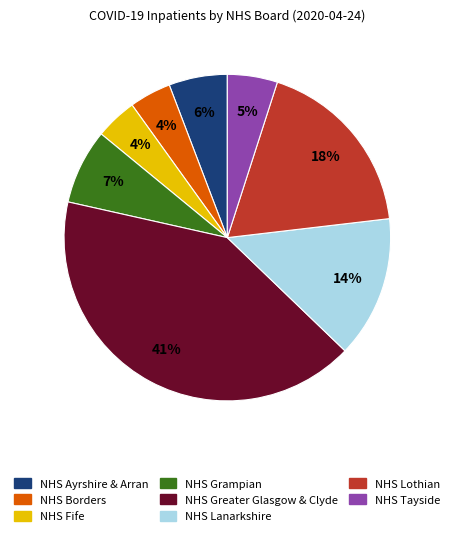

To the nearest percent, what is the average slice percentage?

12%